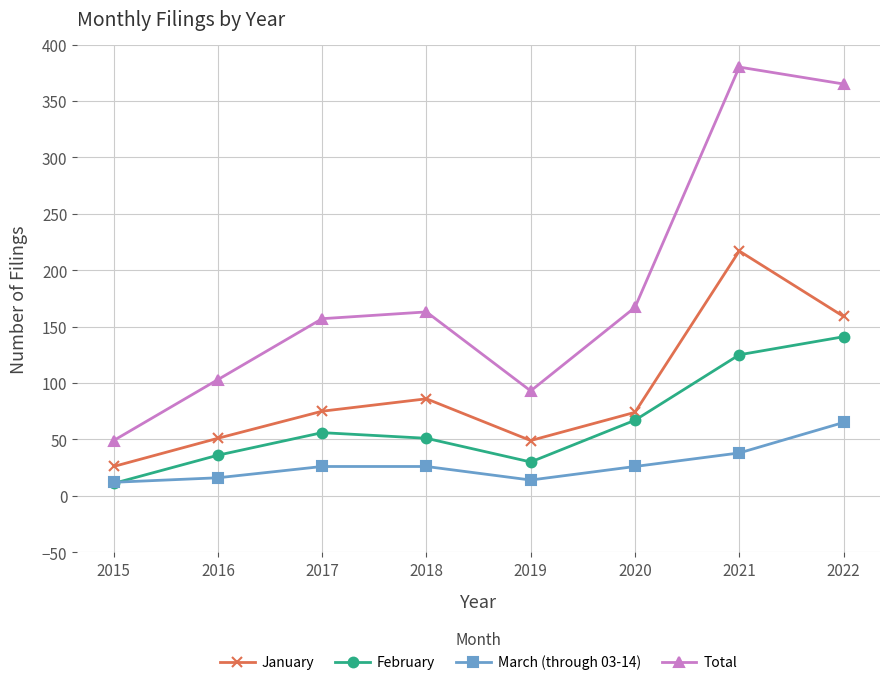

Is it true that March (through 03-14) equals 43 at 2017?

False